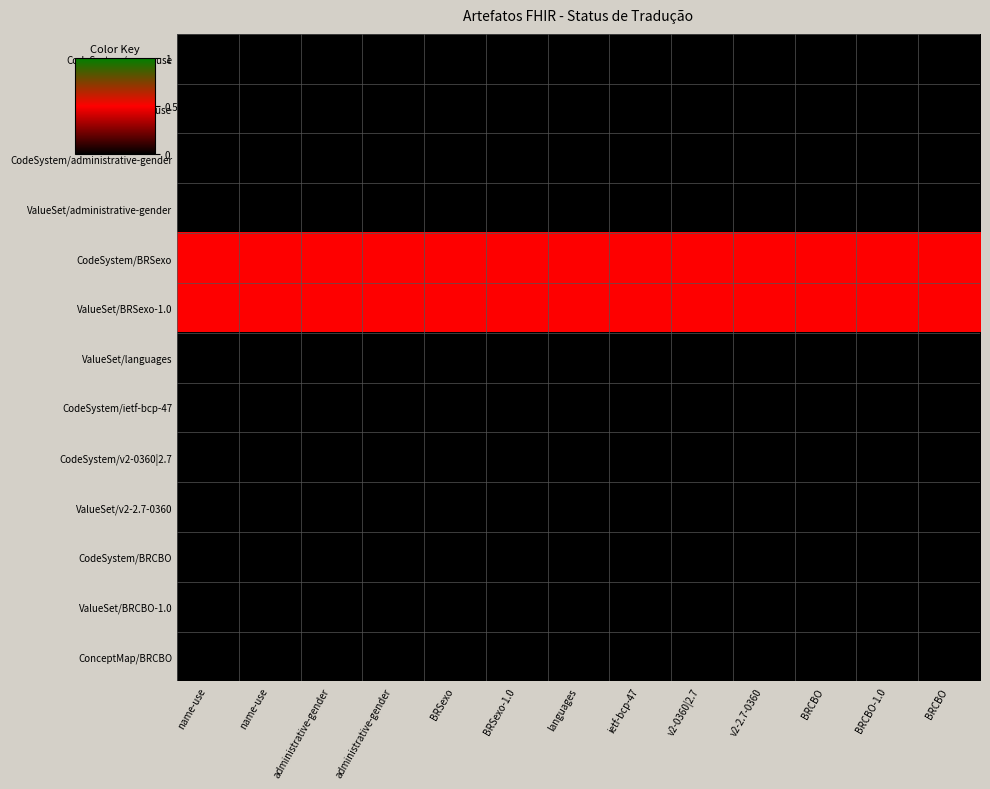

Between ietf-bcp-47 and languages, which is larger?

ietf-bcp-47